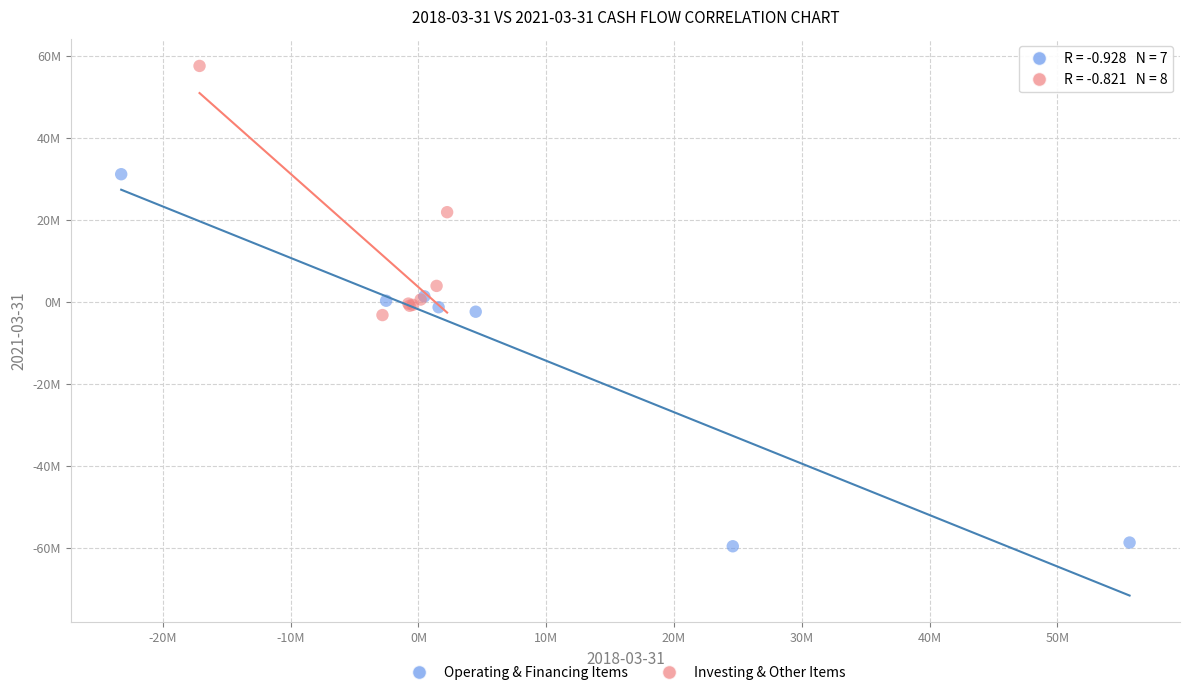

Which series contains the lowest Y value?

Operating & Financing Items